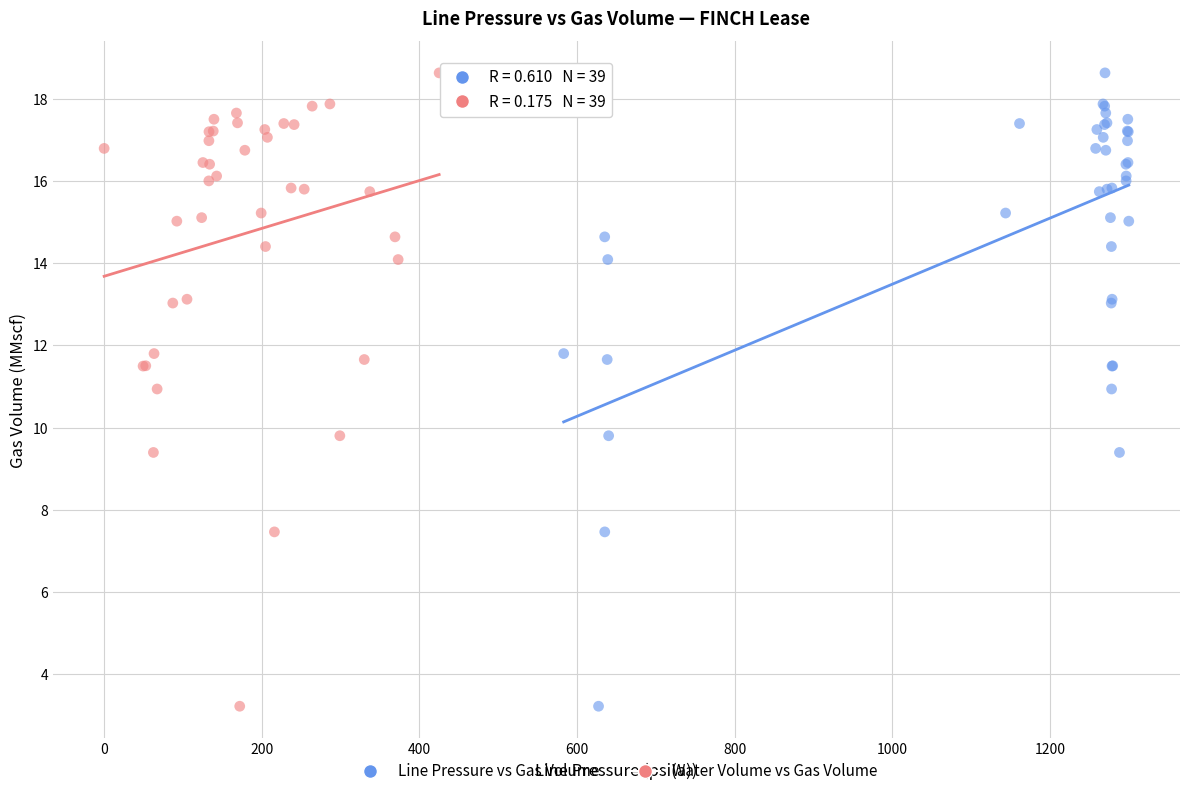

What are all the series names shown in the legend?

Line Pressure vs Gas Volume, Water Volume vs Gas Volume